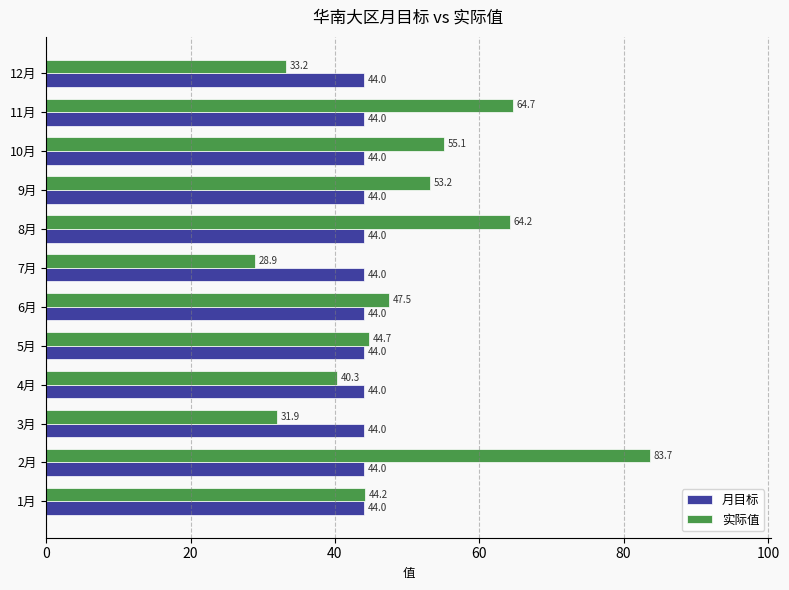

At how many categories does at least one series exceed 42?

12